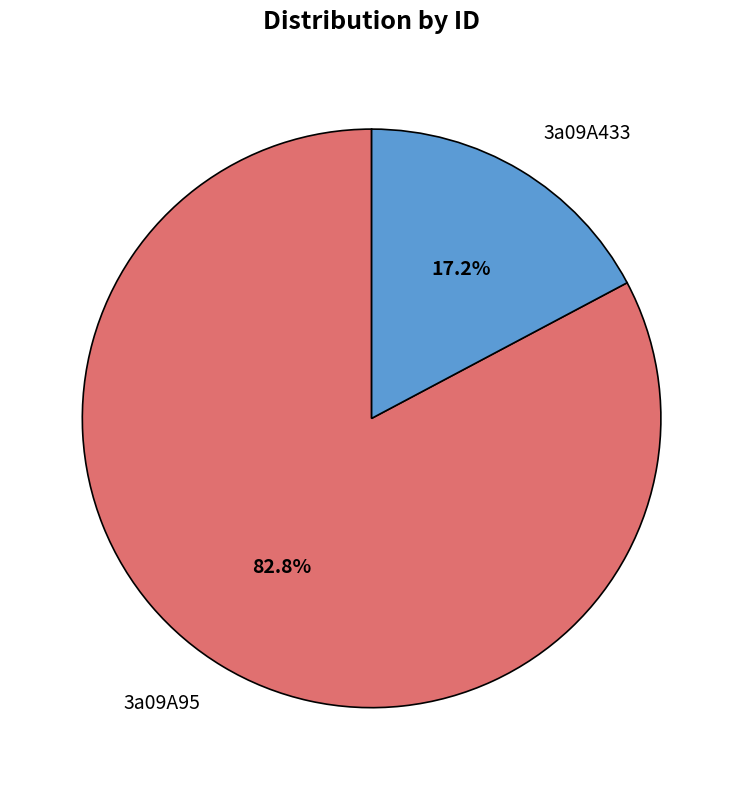

True or false: 3a09A95 accounts for 83% of the total.

True